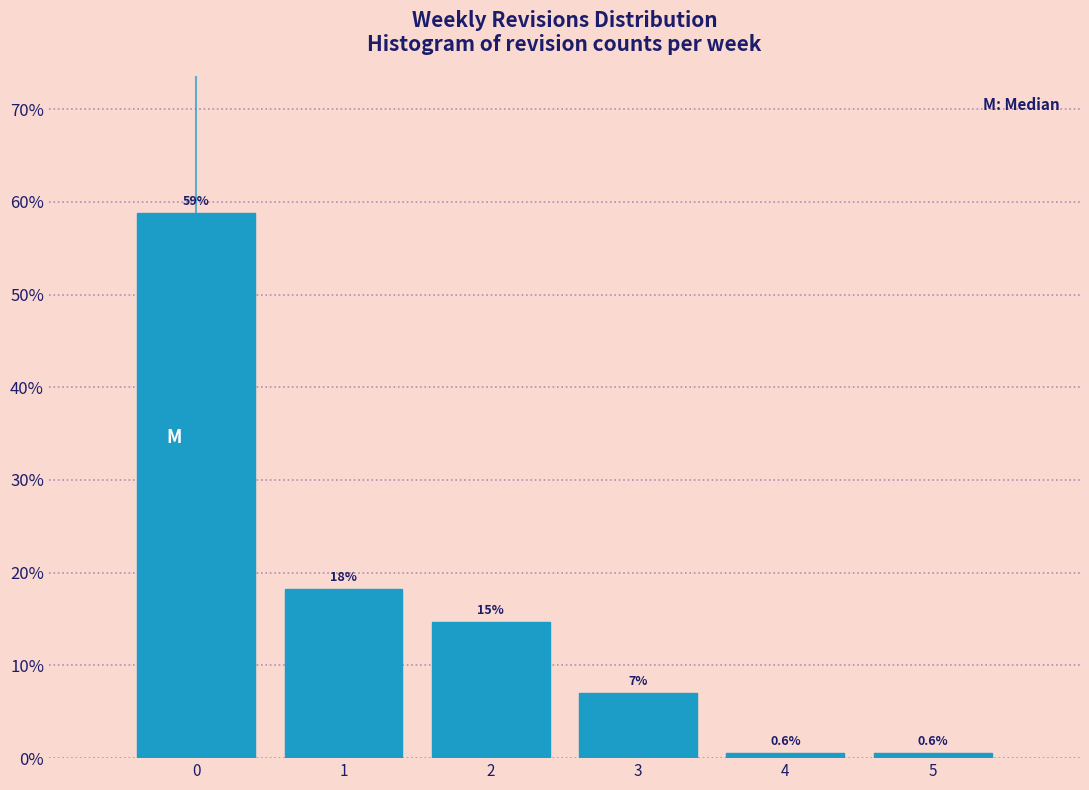

Which range on the x-axis has the tallest bar?

-0.5 to 0.5